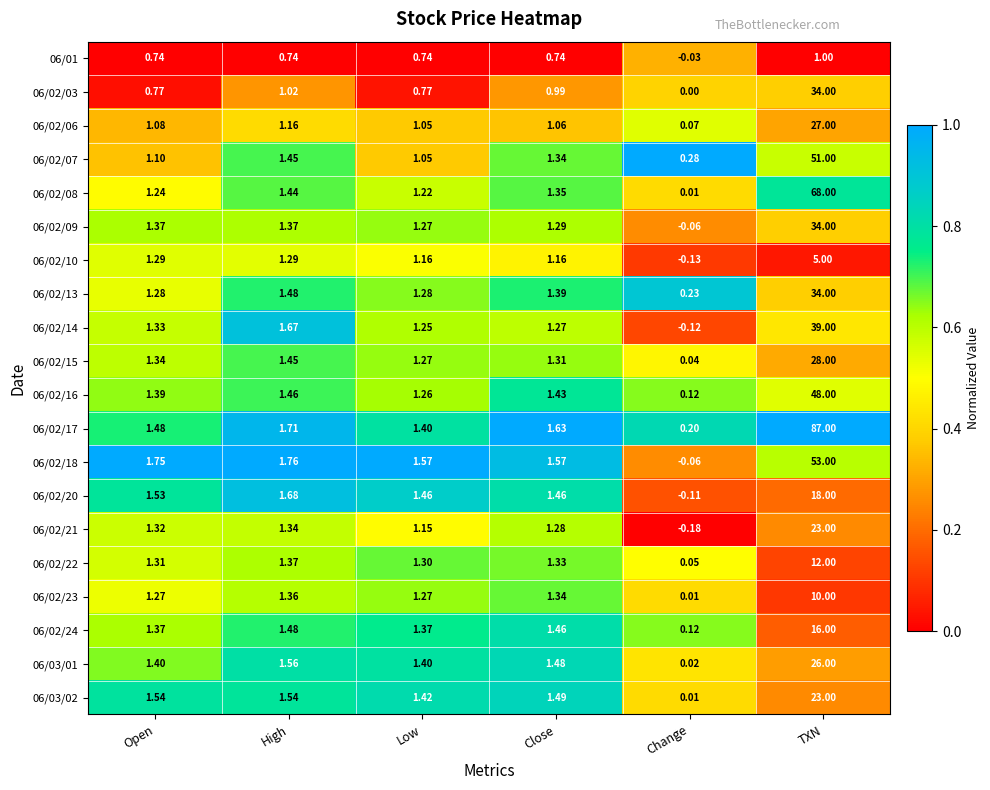

At which label is 06/03/01 closest to 13?

High